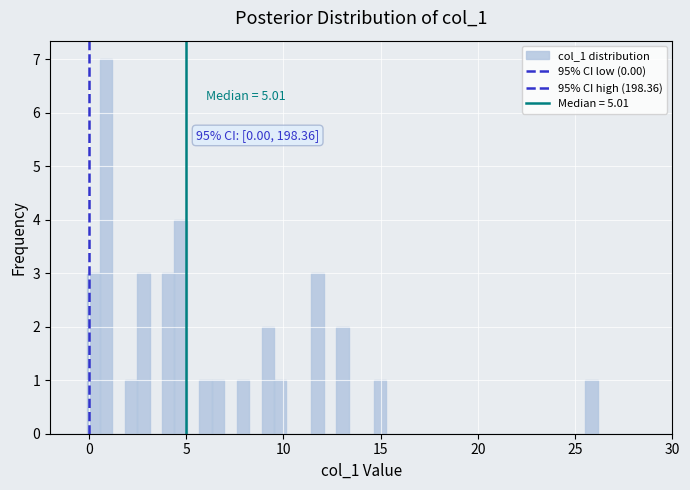

Read against the x-axis, roughly where is the centre of the tallest bar?

1.0